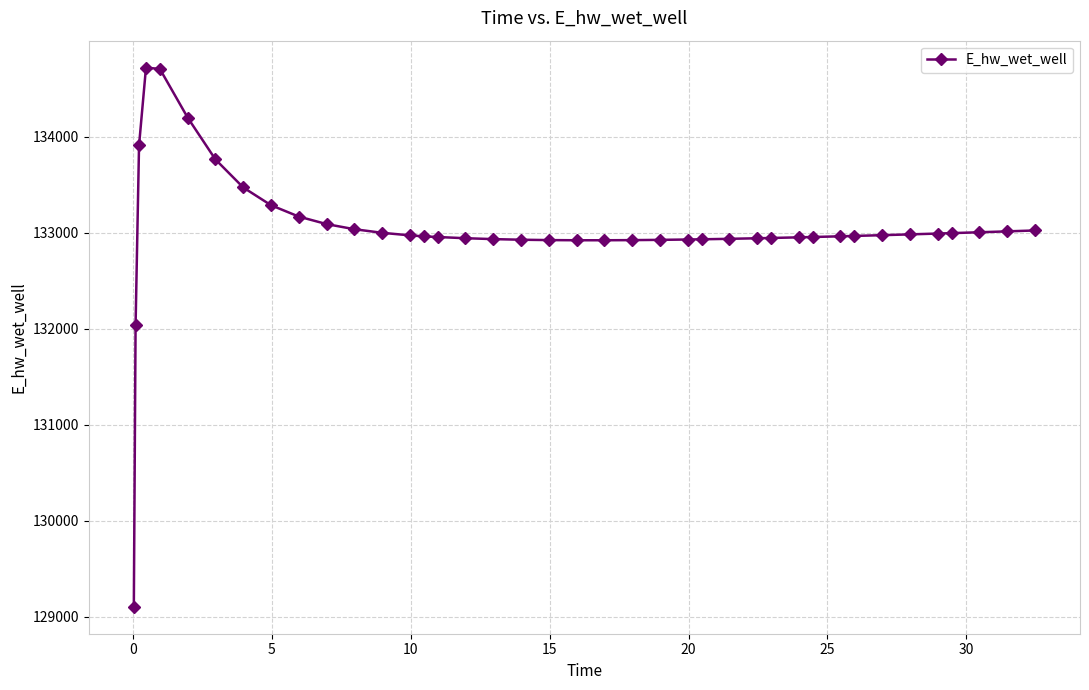

True or false: there are more than 0 points higher than both neighbors.

True